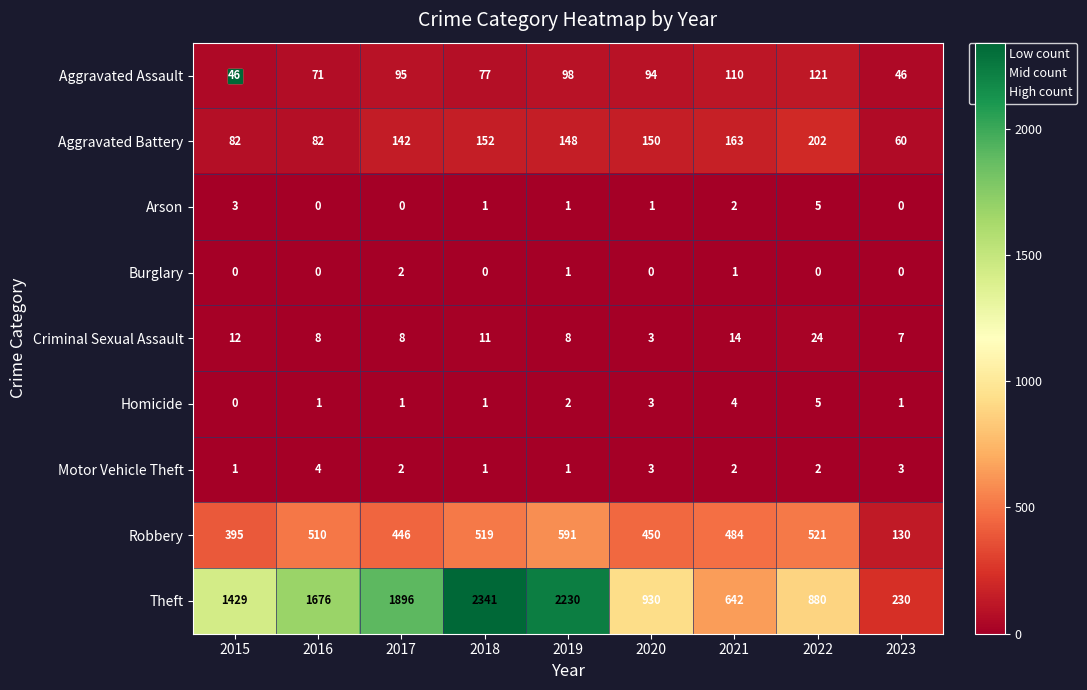

List the labels in order of Robbery value, smallest first.

2023, 2015, 2017, 2020, 2021, 2016, 2018, 2022, 2019